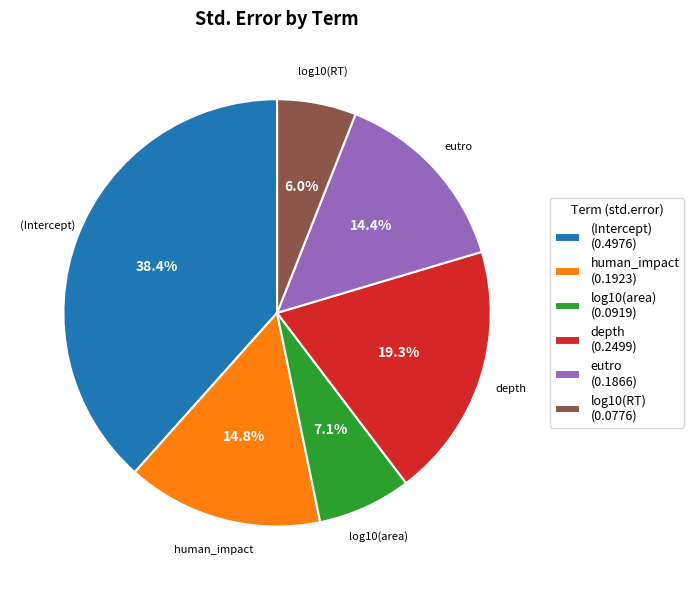

To the nearest percent, what is the combined percentage of log10(area) and depth?

26%